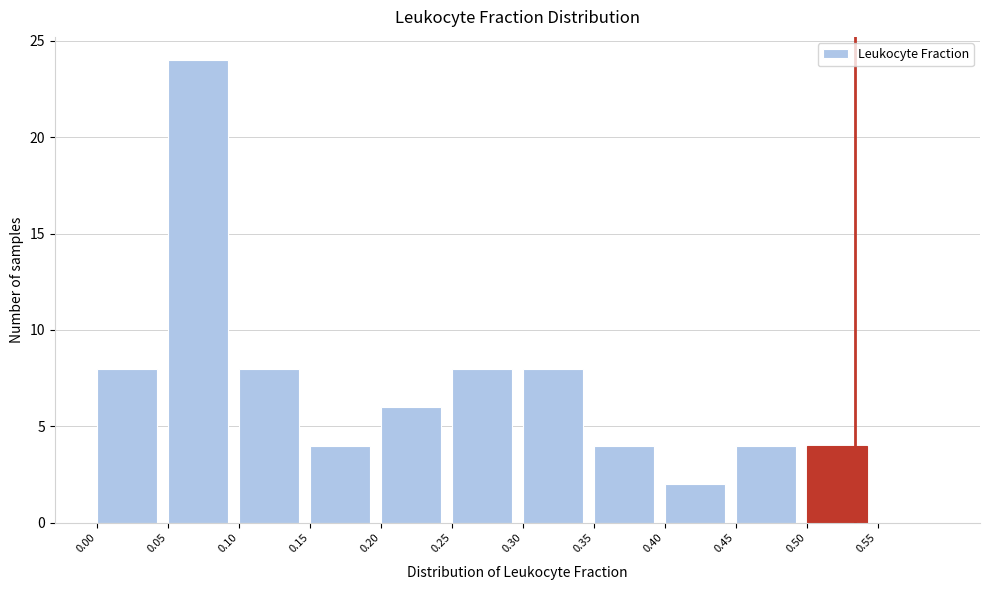

What is the height of the bar covering 0.35 to 0.40 on the x-axis? The values are not printed on the chart, so give them approximately, as read against the axis.

4